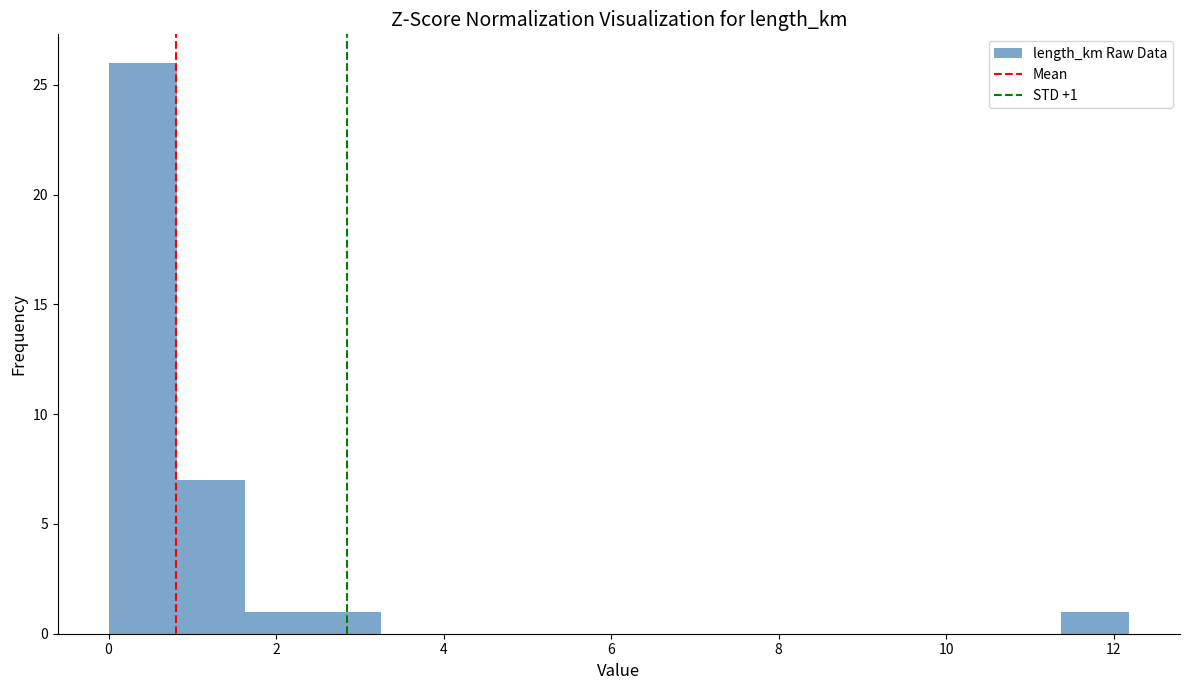

Over which range of the x-axis is the bar tallest?

0.0 to 0.8